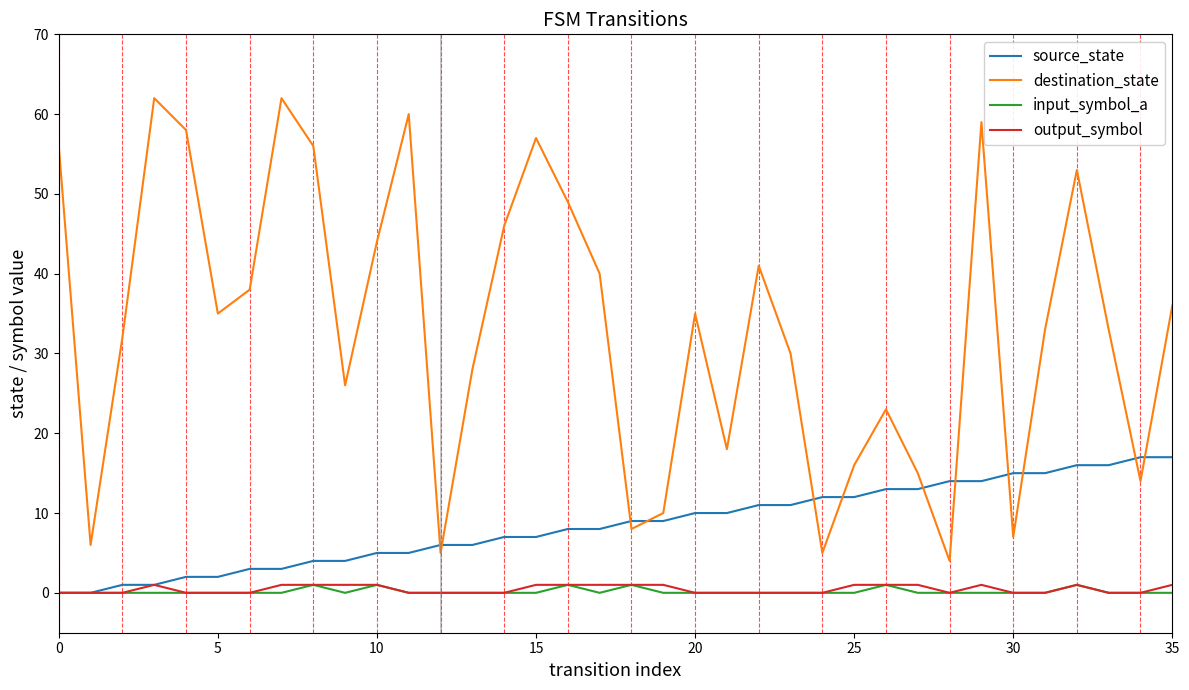

Which series has the widest spread of values?

destination_state